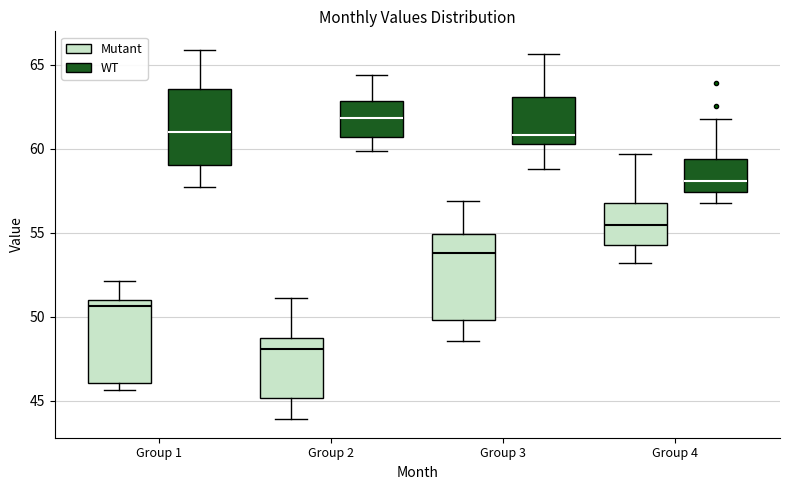

Reading left to right, read every box against the y-axis: the position of its median line, the range the box covers, and the ends of its whiskers. The values are not printed on the chart, so give them approximately, as read against the axis.

Group 1 (Mutant): median 50.5, box 46.0 to 51.0, whiskers 45.5 to 52.0
Group 1 (WT): median 61.0, box 59.0 to 63.5, whiskers 57.5 to 66.0
Group 2 (Mutant): median 48.0, box 45.0 to 48.5, whiskers 44.0 to 51.0
Group 2 (WT): median 62.0, box 60.5 to 63.0, whiskers 60.0 to 64.5
Group 3 (Mutant): median 54.0, box 50.0 to 55.0, whiskers 48.5 to 57.0
Group 3 (WT): median 61.0, box 60.5 to 63.0, whiskers 59.0 to 65.5
Group 4 (Mutant): median 55.5, box 54.5 to 57.0, whiskers 53.0 to 59.5
Group 4 (WT): median 58.0, box 57.5 to 59.5, whiskers 57.0 to 62.0